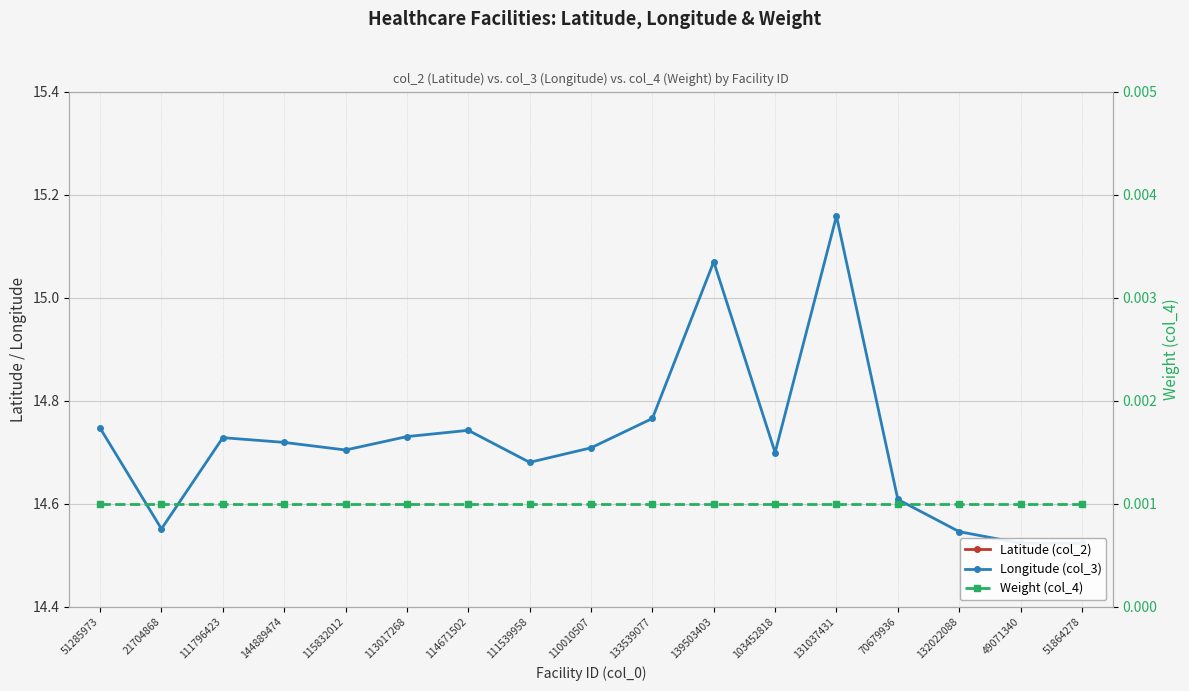

Reading left to right, transcribe all the data shown in this chart.

Latitude (col_2): 51285973=36.9	21704868=36.8	111796423=36.9	144889474=36.9	115832012=36.9	113017268=36.9	114671502=36.9	111539958=36.9	110010507=36.9	133539077=36.8	139503403=36.9	103452818=36.8	131037431=36.9	70679936=37.0	132022088=37.0	49071340=36.8	51864278=36.8
Longitude (col_3): 51285973=14.7	21704868=14.6	111796423=14.7	144889474=14.7	115832012=14.7	113017268=14.7	114671502=14.7	111539958=14.7	110010507=14.7	133539077=14.8	139503403=15.1	103452818=14.7	131037431=15.2	70679936=14.6	132022088=14.5	49071340=14.5	51864278=14.5
Weight (col_4): 51285973=0.0	21704868=0.0	111796423=0.0	144889474=0.0	115832012=0.0	113017268=0.0	114671502=0.0	111539958=0.0	110010507=0.0	133539077=0.0	139503403=0.0	103452818=0.0	131037431=0.0	70679936=0.0	132022088=0.0	49071340=0.0	51864278=0.0